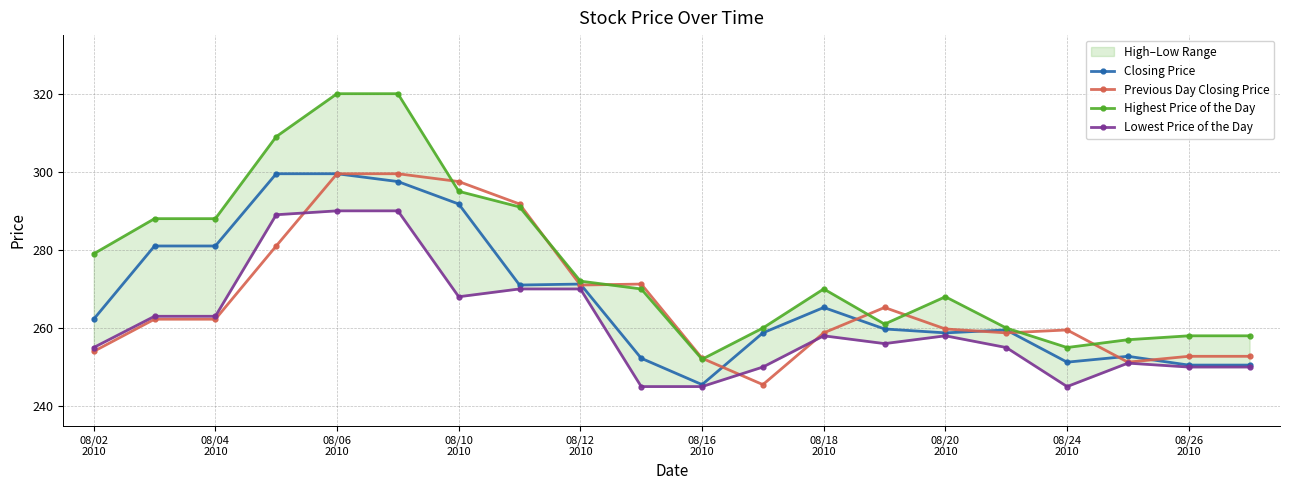

Which series has the largest total across all categories?

Highest Price of the Day